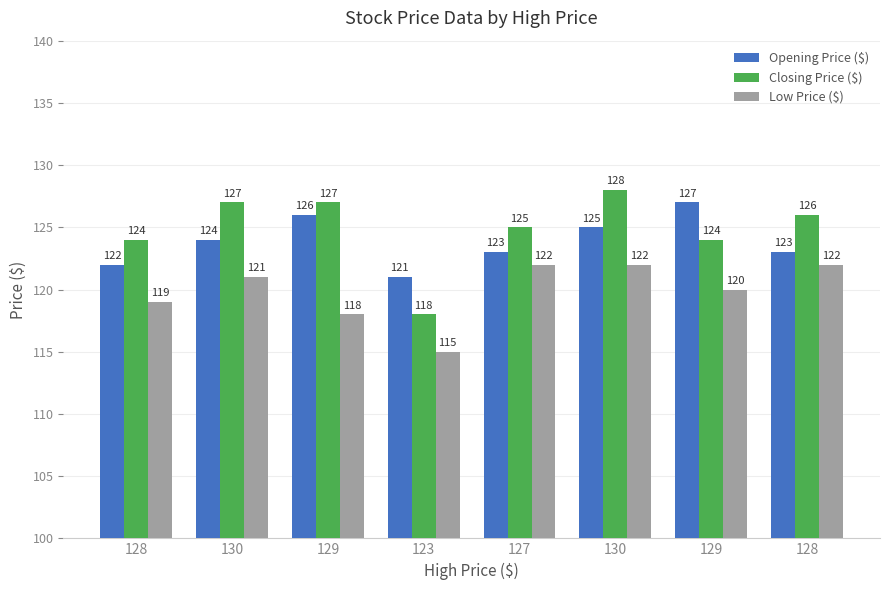

The Low Price ($) series shows 63 at 127. True or false?

False